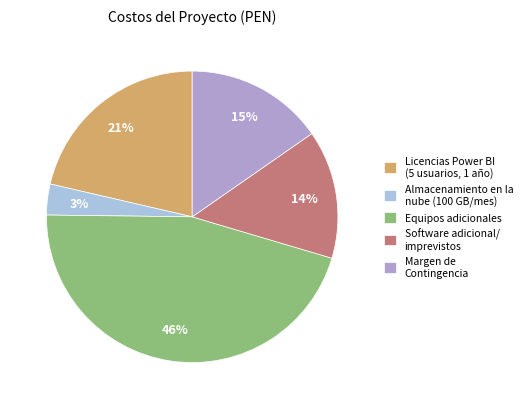

How many segments does this pie chart have?

5